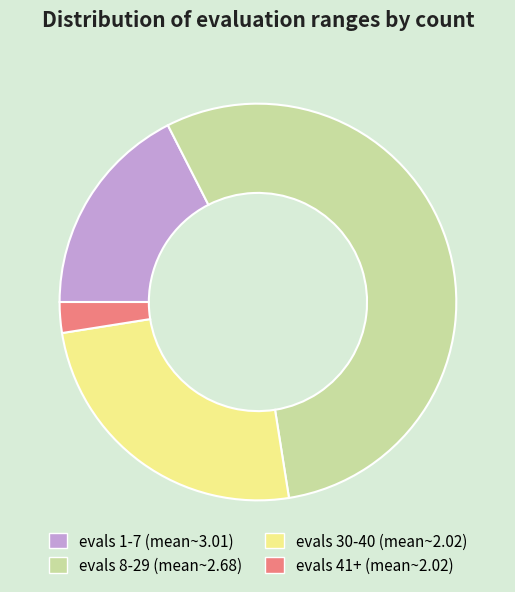

What is the smallest slice in the pie chart?

evals 41+